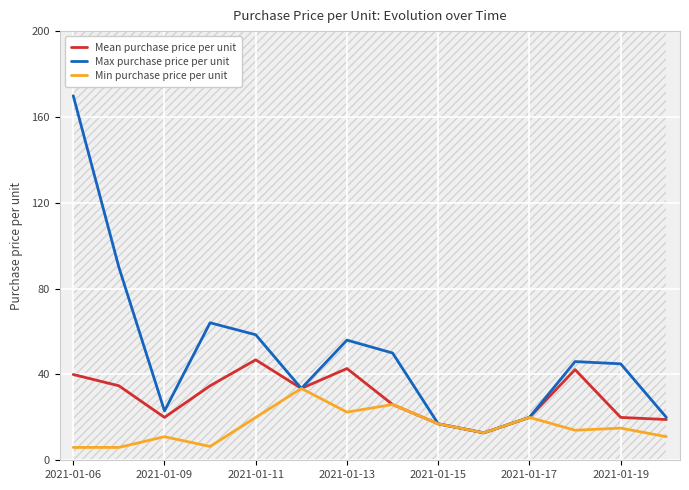

True or false: Mean purchase price per unit and Max purchase price per unit intersect in this chart.

False